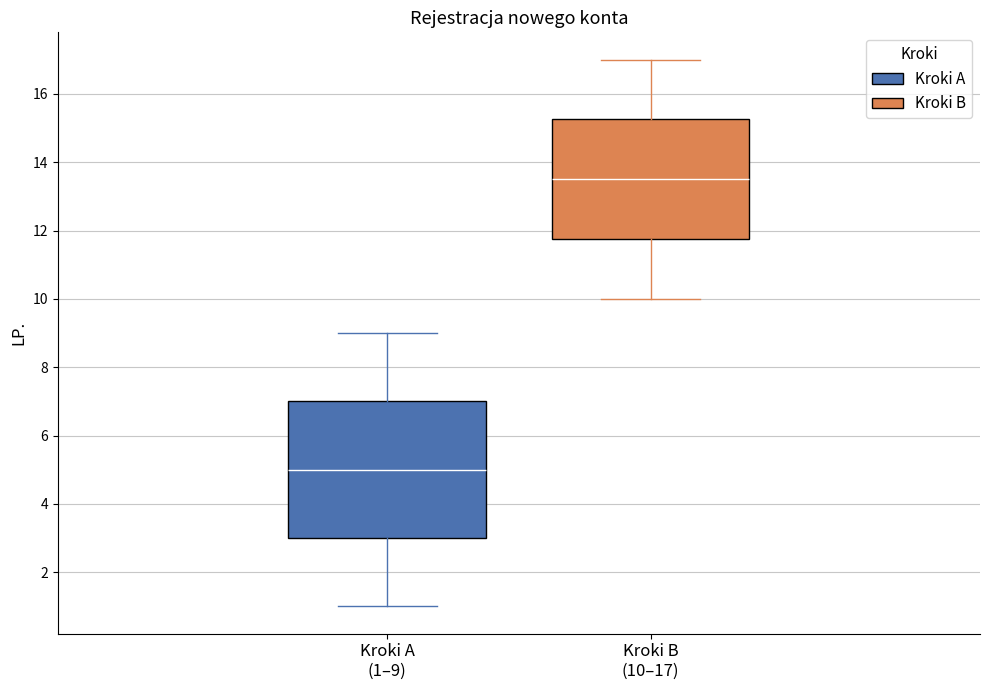

Reading left to right, transcribe this box plot: for each box, give where its median line is, the range the box spans, and where its two whiskers end, as read against the y-axis. The values are not printed on the chart, so give them approximately, as read against the axis.

Kroki A (1–9): median 5.0, box 3.0 to 7.0, whiskers 1.0 to 9.0
Kroki B (10–17): median 13.6, box 11.8 to 15.2, whiskers 10.0 to 17.0